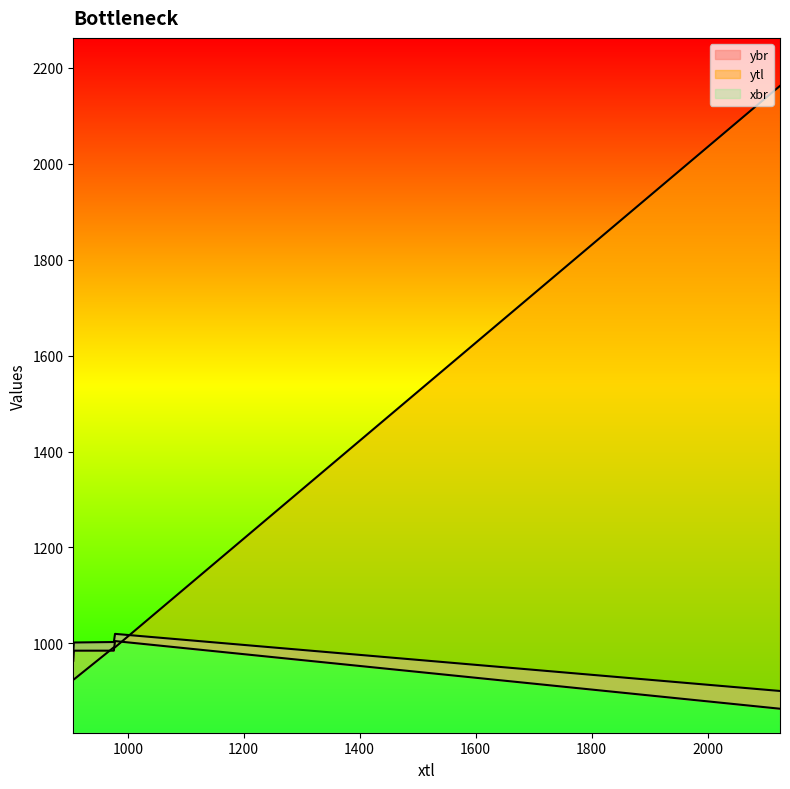

What is the label of the 5th point from the left?

976